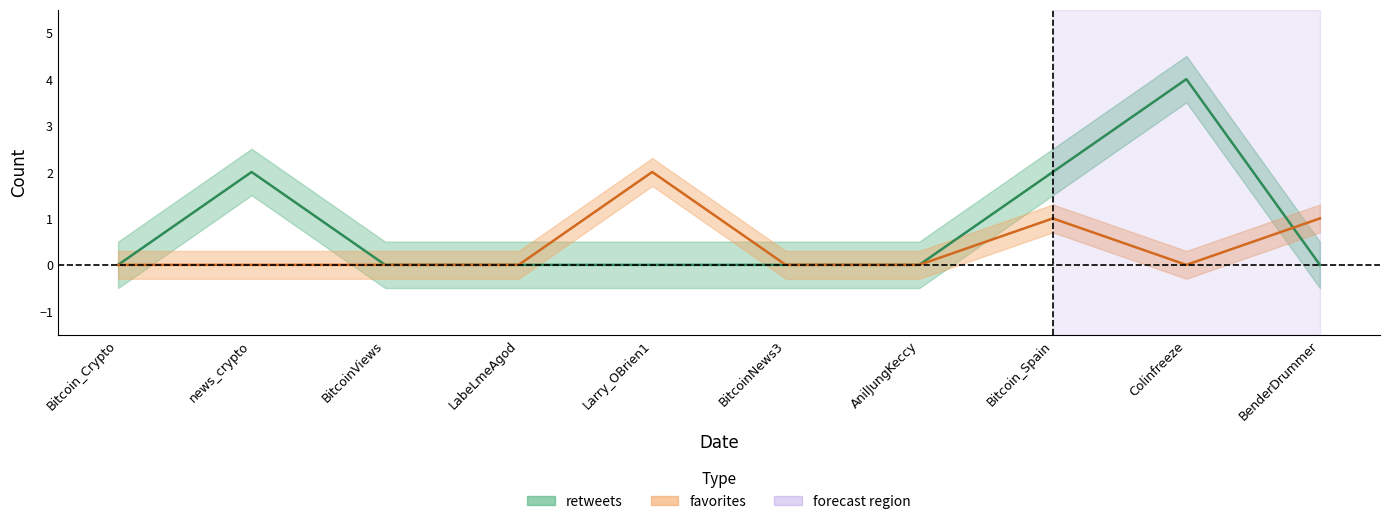

Which series has the largest total across all categories?

retweets